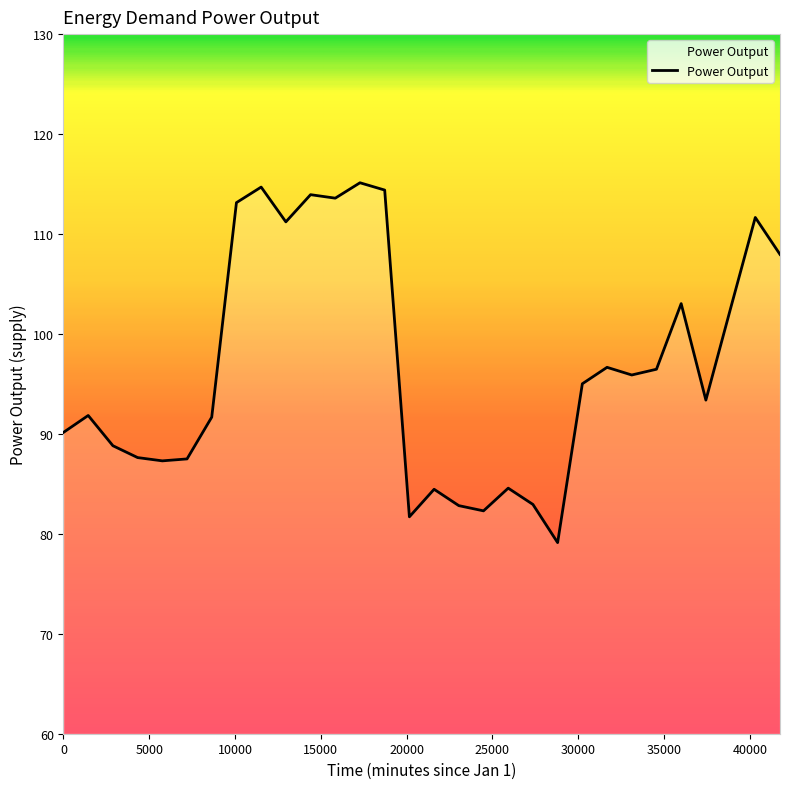

What is the difference between the maximum and minimum values?

36.0